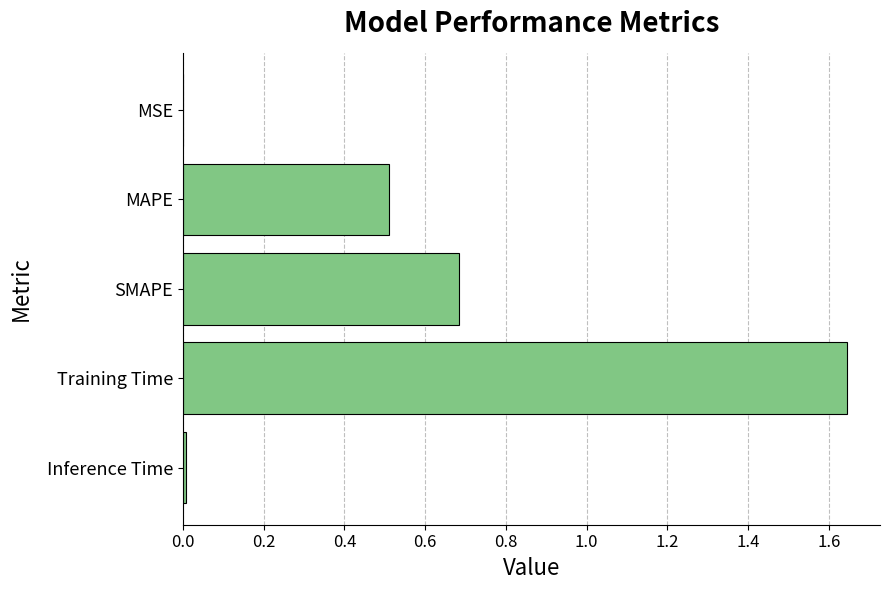

What is the approximate value at MAPE?

0.5